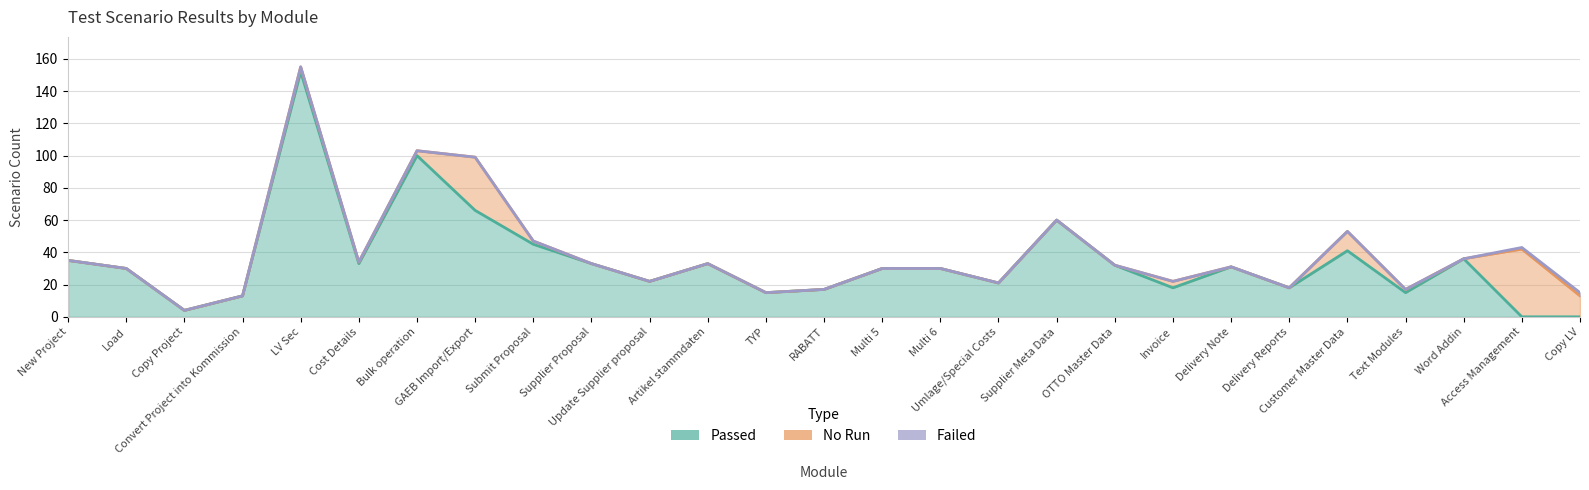

The value of Failed at Supplier Proposal is 0. True or false?

True